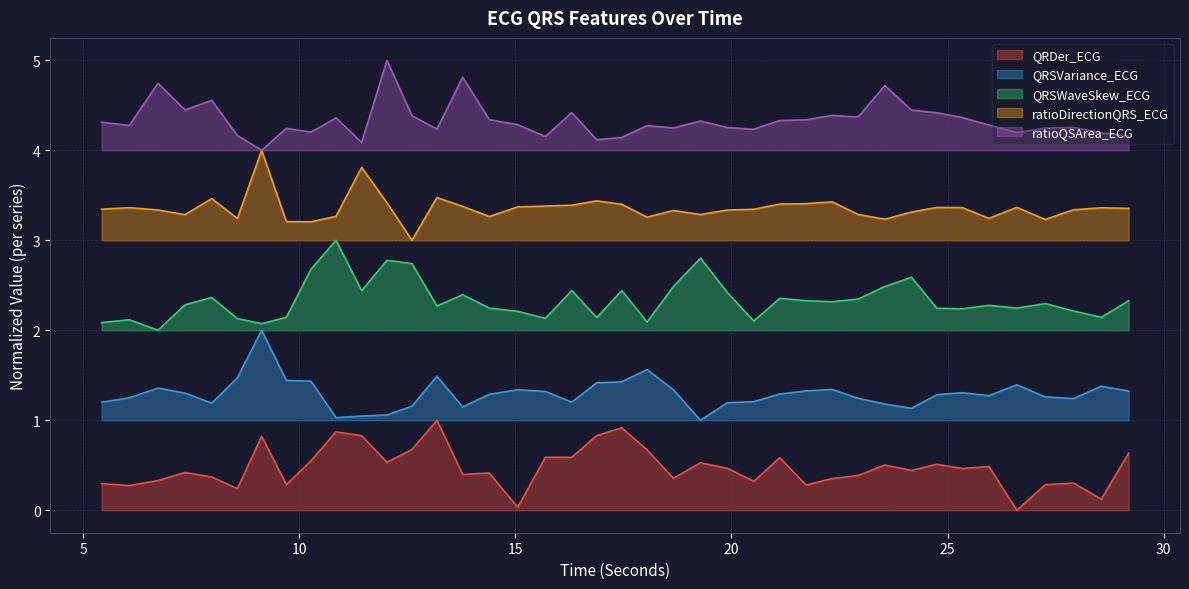

What is the spread (max minus min) of values at 27.9140625?

4.0